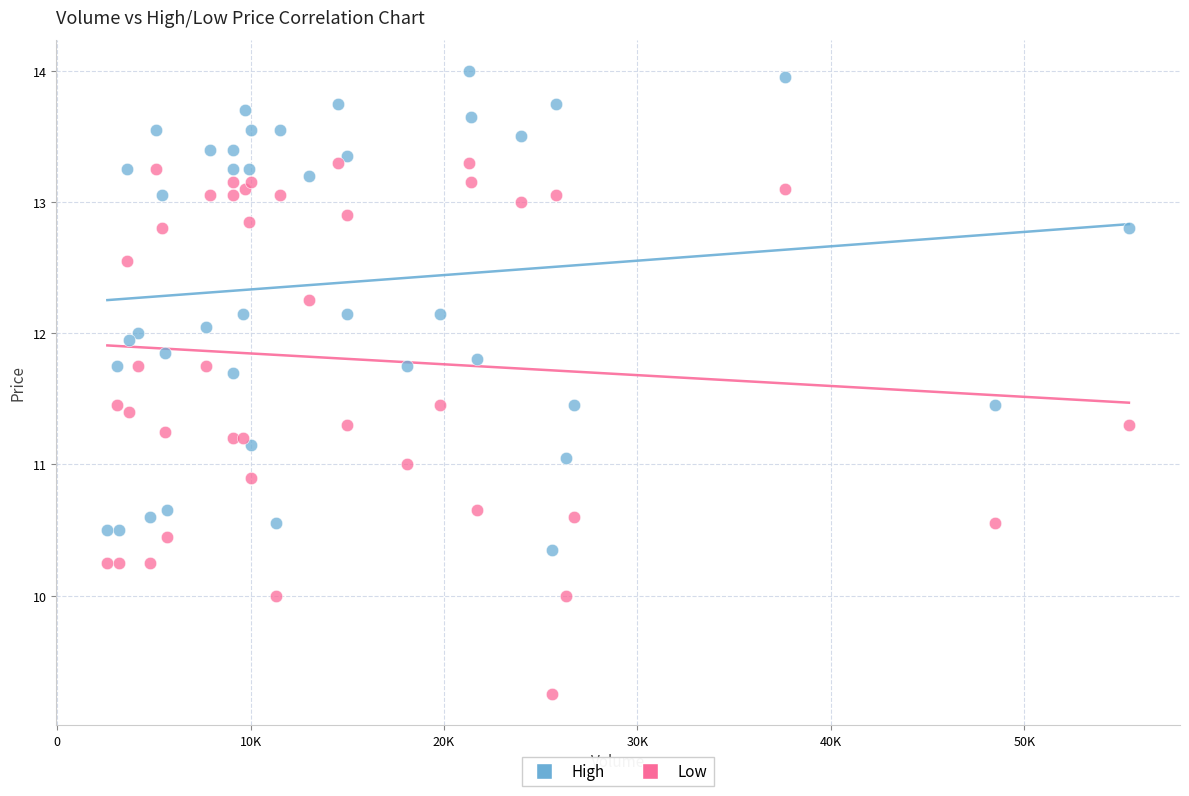

What are all the series names shown in the legend?

High, Low